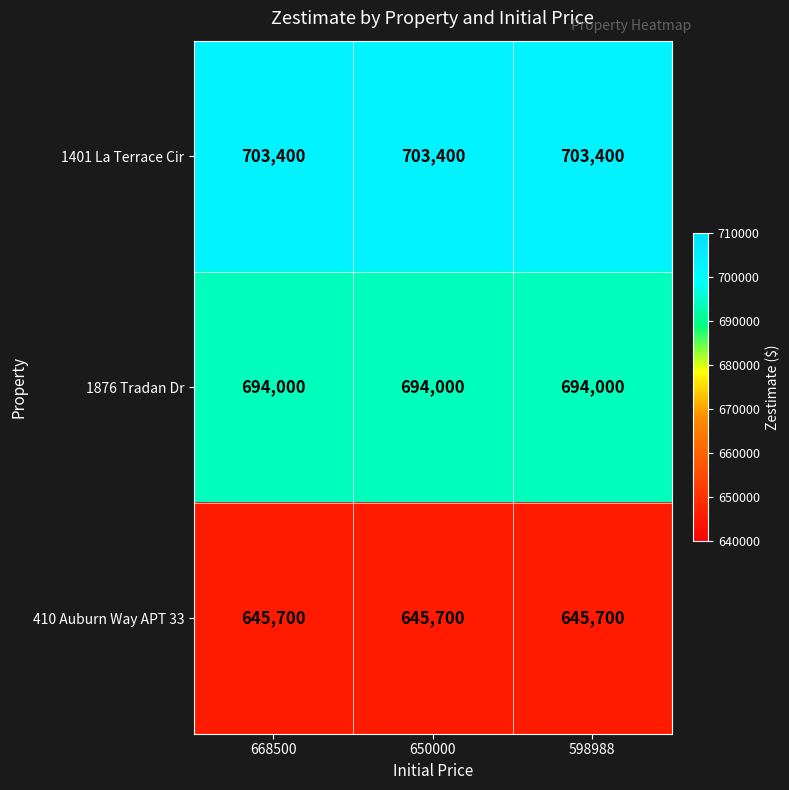

What is the greatest value displayed?

703400